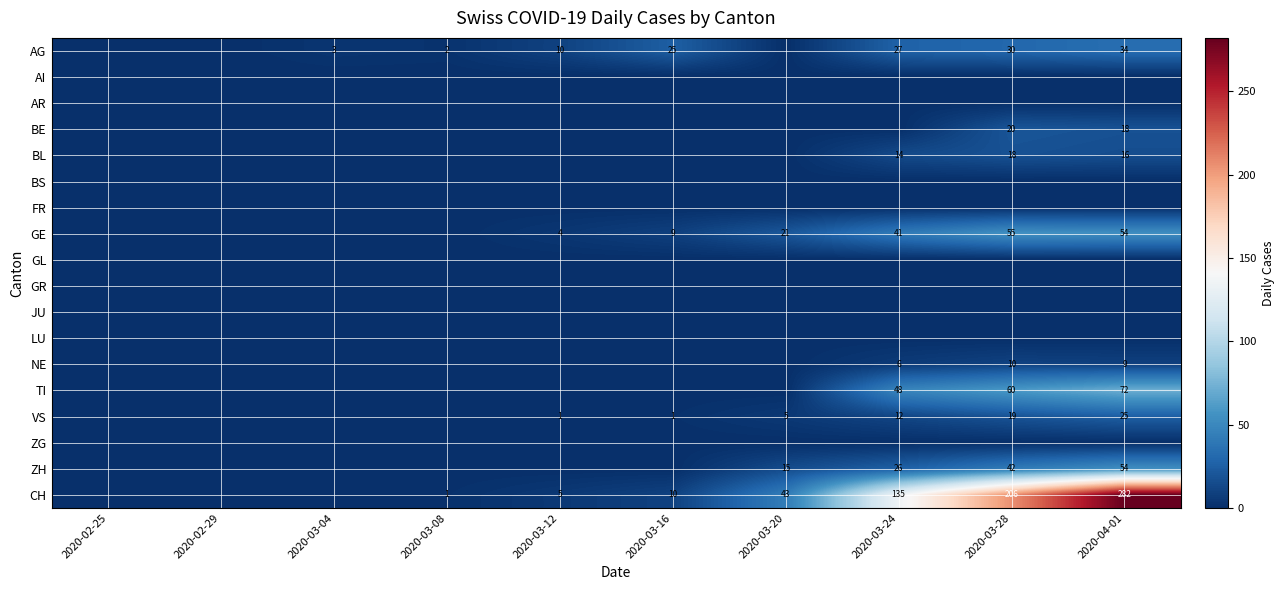

True or false: GE has a value of 2 at 2020-03-12.

False